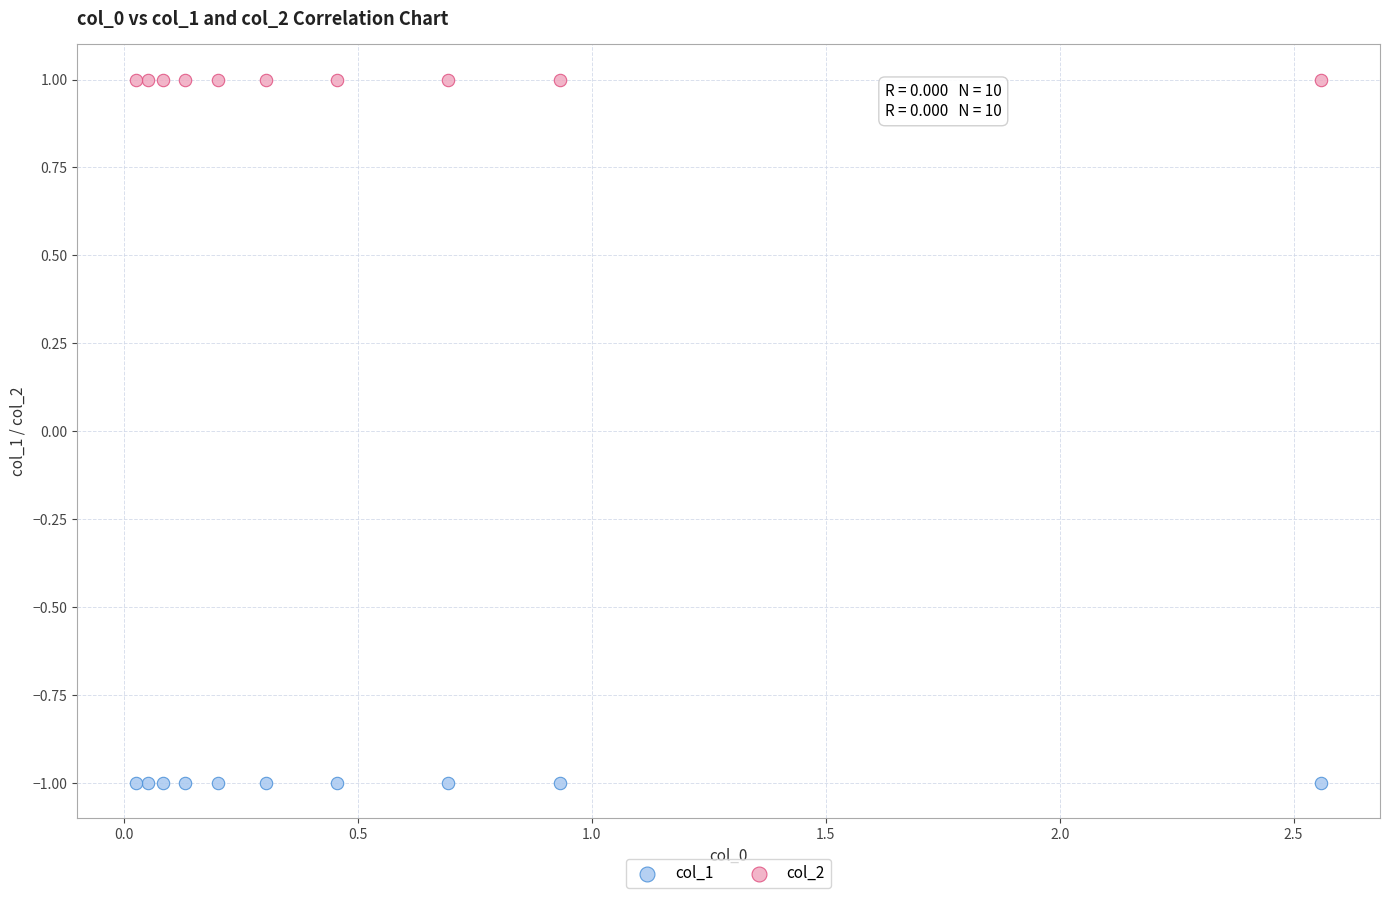

Which series reaches the maximum Y coordinate?

col_2